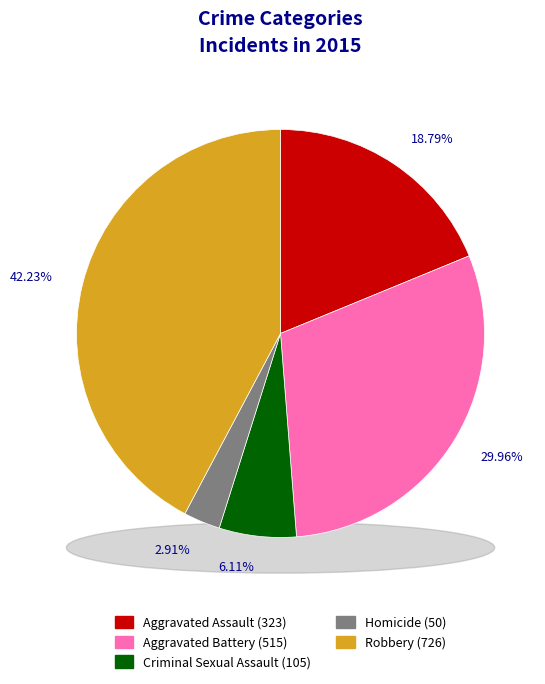

Is it true that Robbery is 33% of the pie?

False